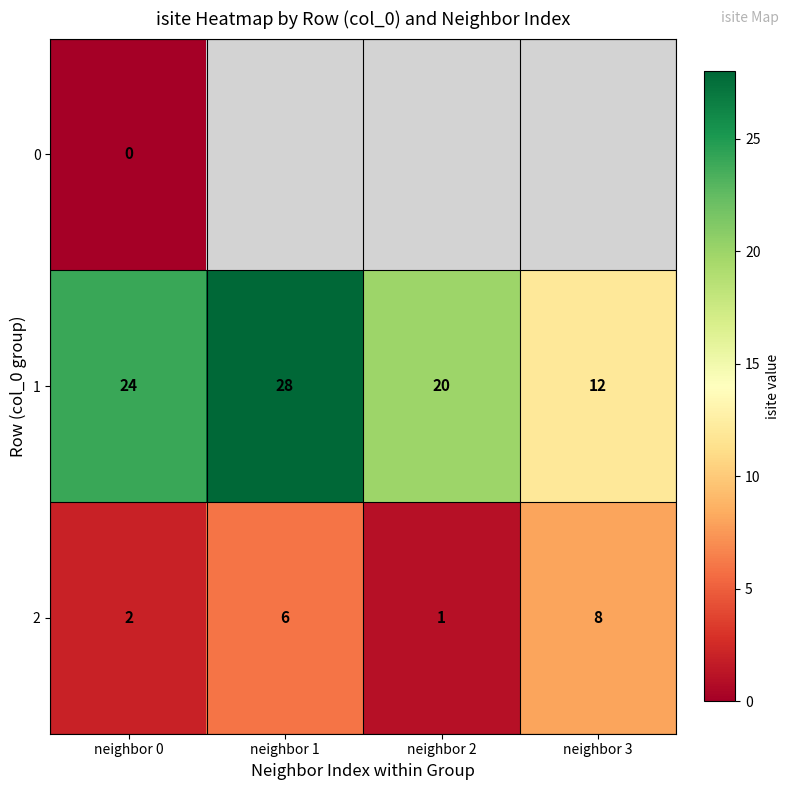

What is the difference between the 1 values at neighbor 1 and neighbor 2?

8